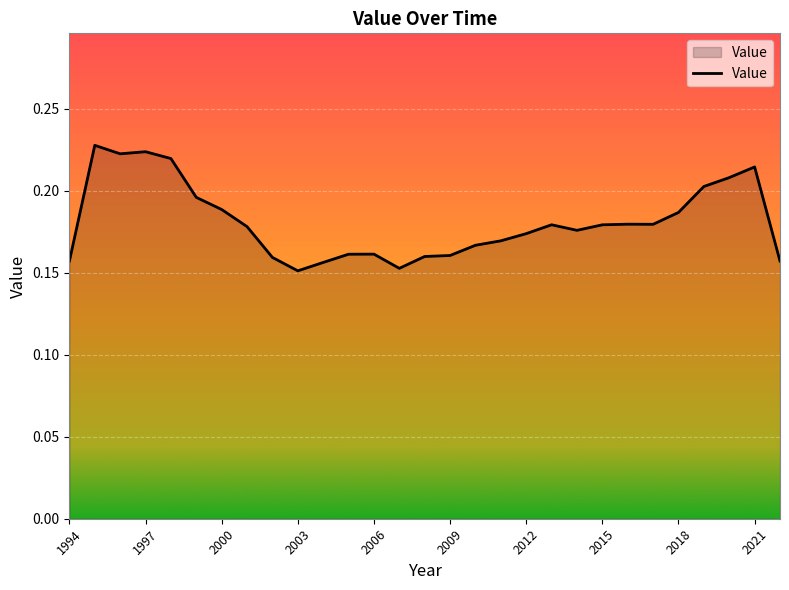

What is the value of the 1st point from the left?

0.2